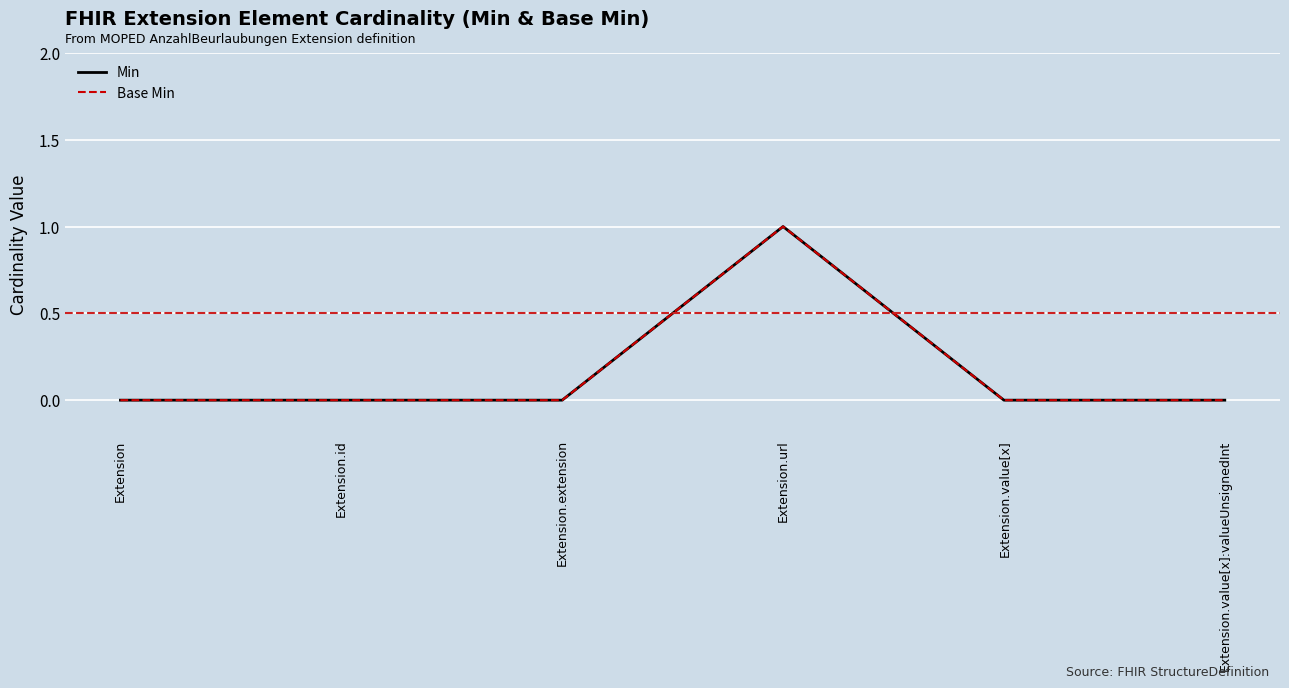

What is the label of the 6th point from the right?

Extension